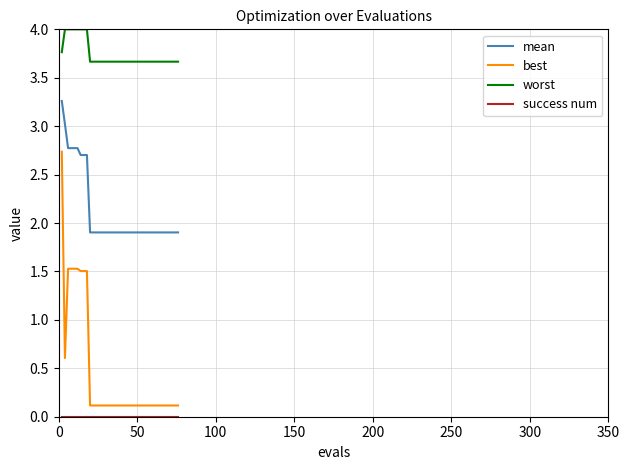

Which series has the widest spread of values?

best